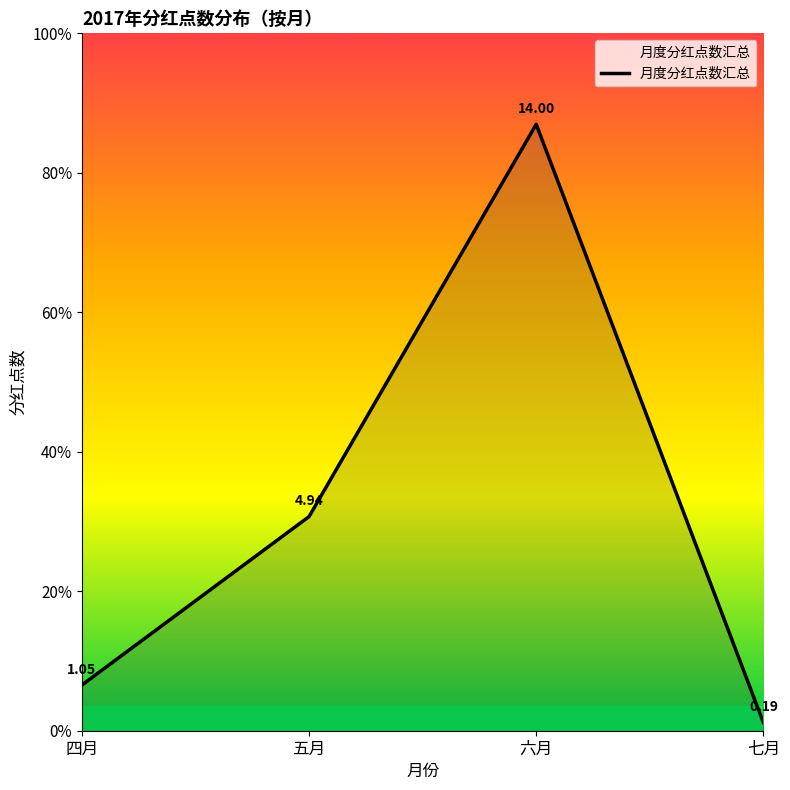

Is this an area chart (filled region under the line)?

Yes